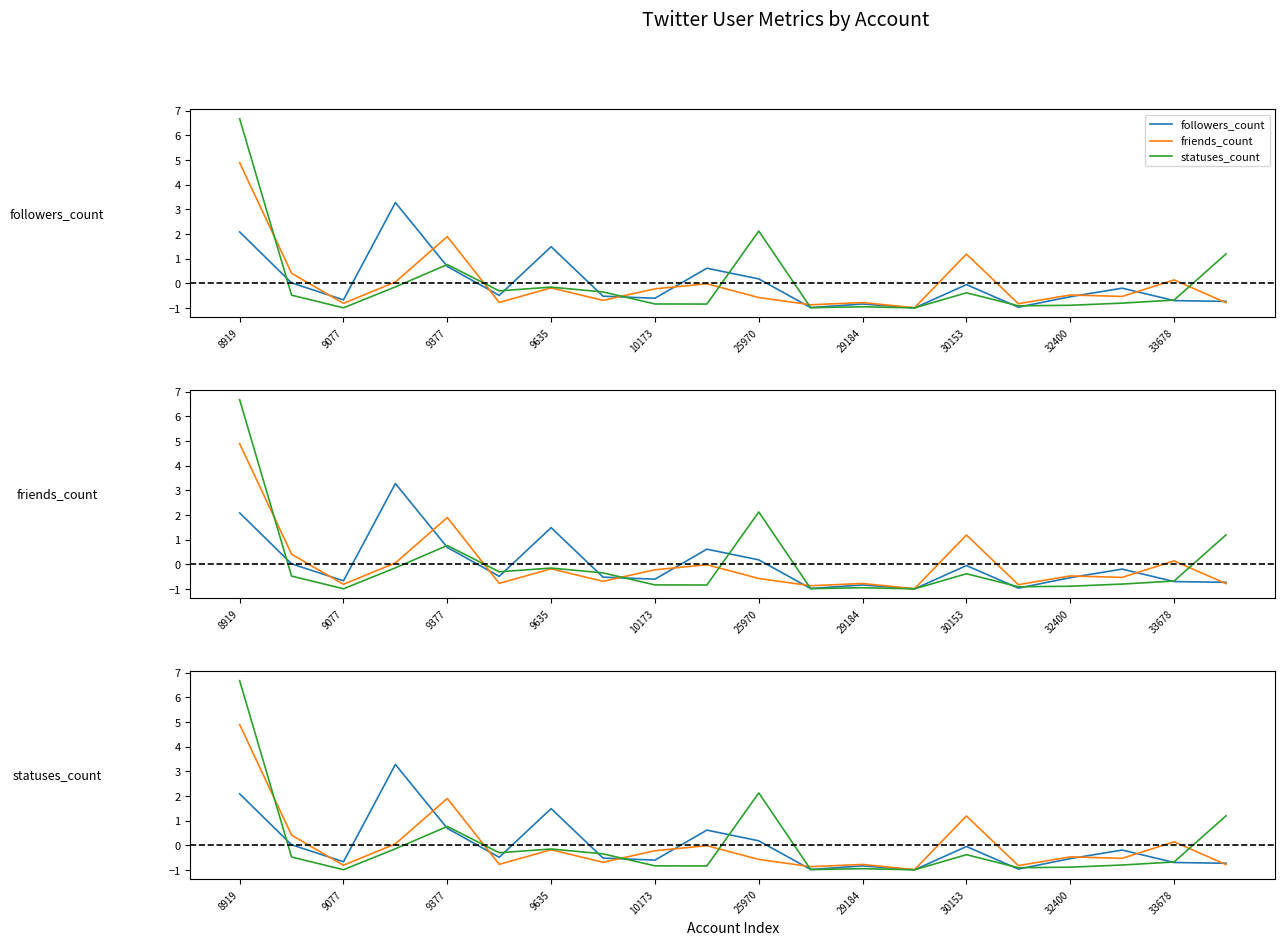

Between which two adjacent categories do statuses_count and followers_count first intersect?

8919 and 9077